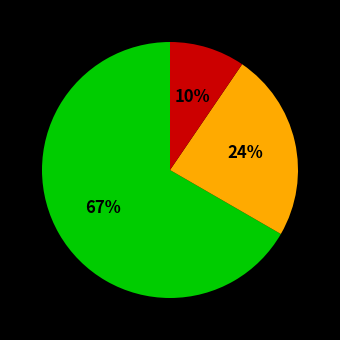

Is there any slice that represents more than half of the pie?

Yes